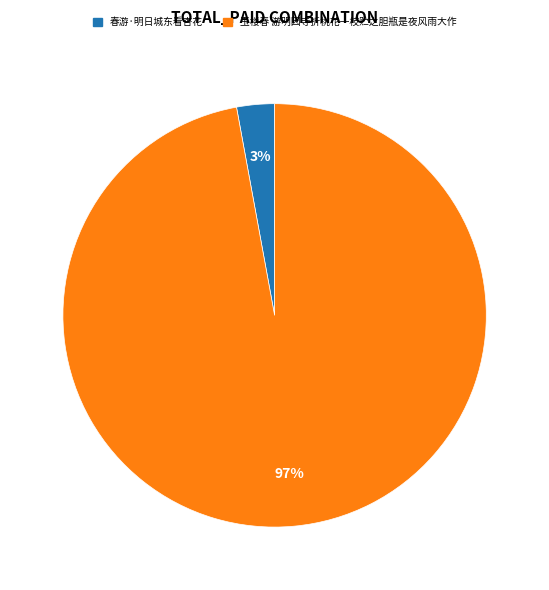

Is it true that 玉楼春 游明因寺折桃花一枝贮之胆瓶是夜风雨大作 is 83% of the pie?

False